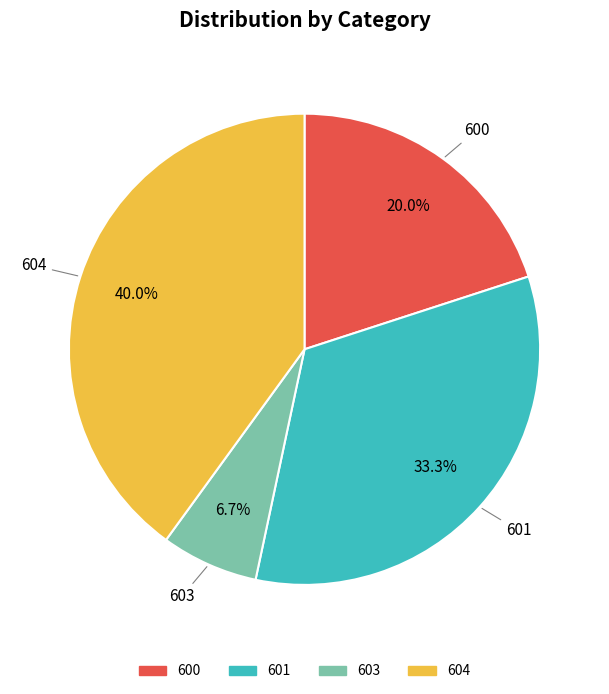

Is there a majority slice in this chart?

No